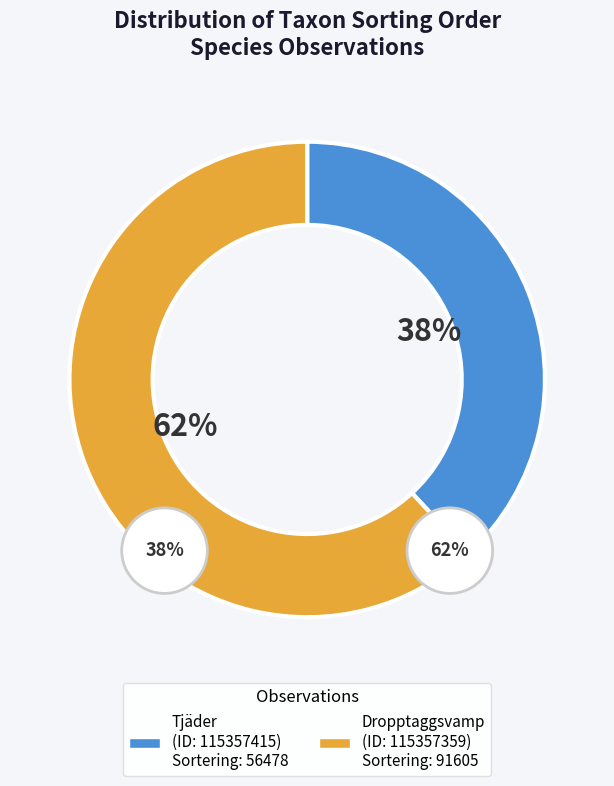

Count the number of slices in the pie.

2